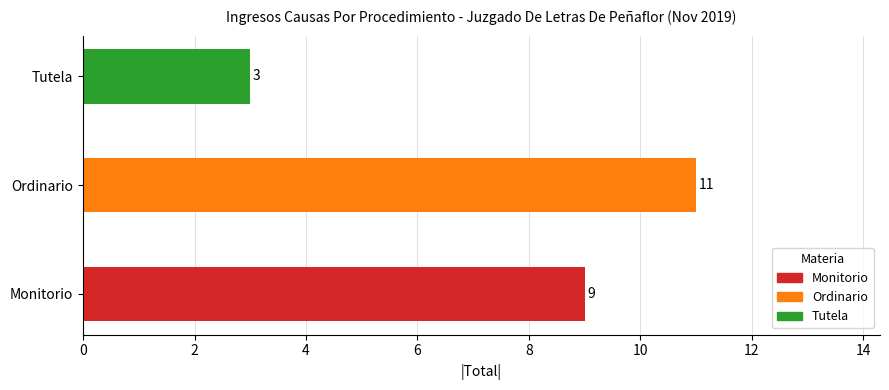

What is the difference between the maximum and minimum values?

8